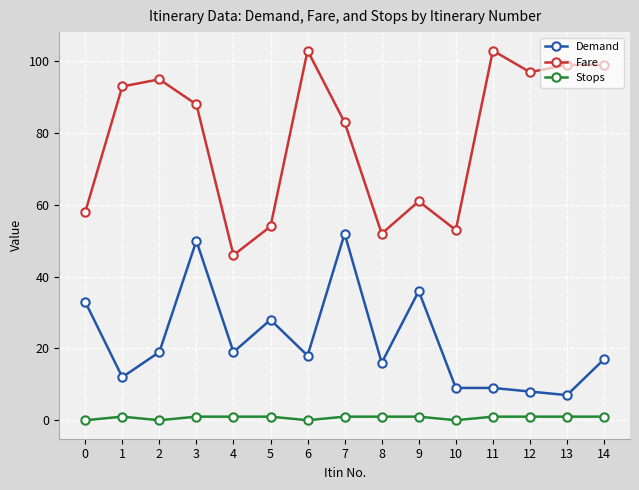

Where is Fare nearest to the value 74?

7